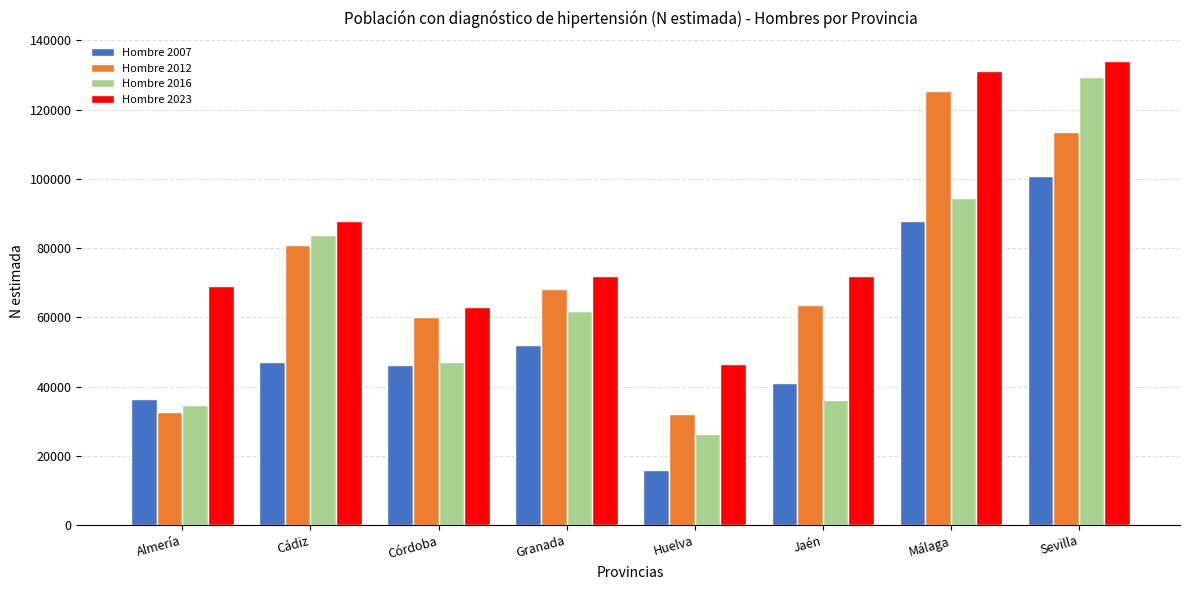

Between Córdoba and Granada, which series saw the biggest shift?

Hombre 2016